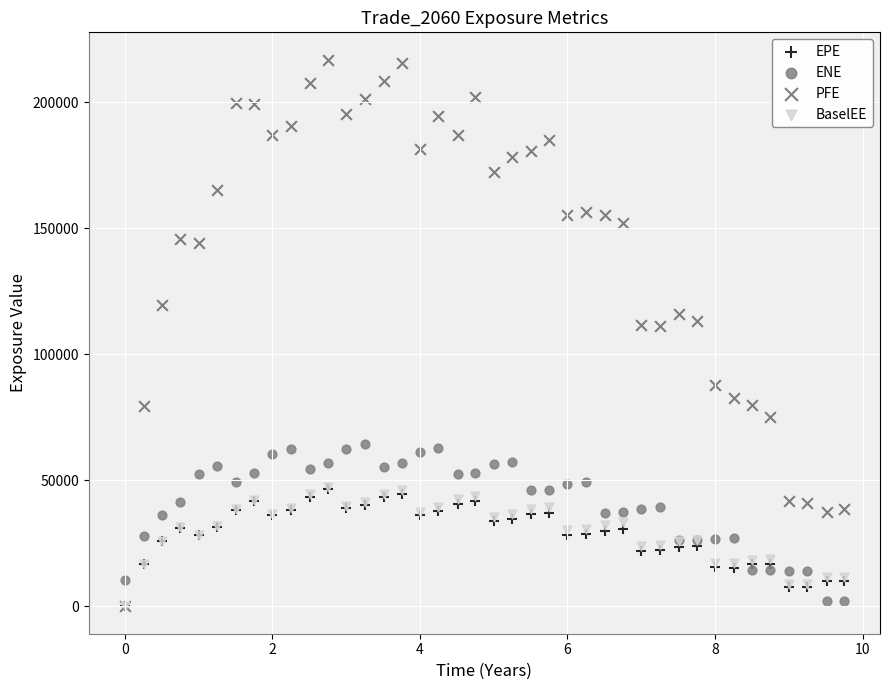

What are all the series names shown in the legend?

EPE, ENE, PFE, BaselEE